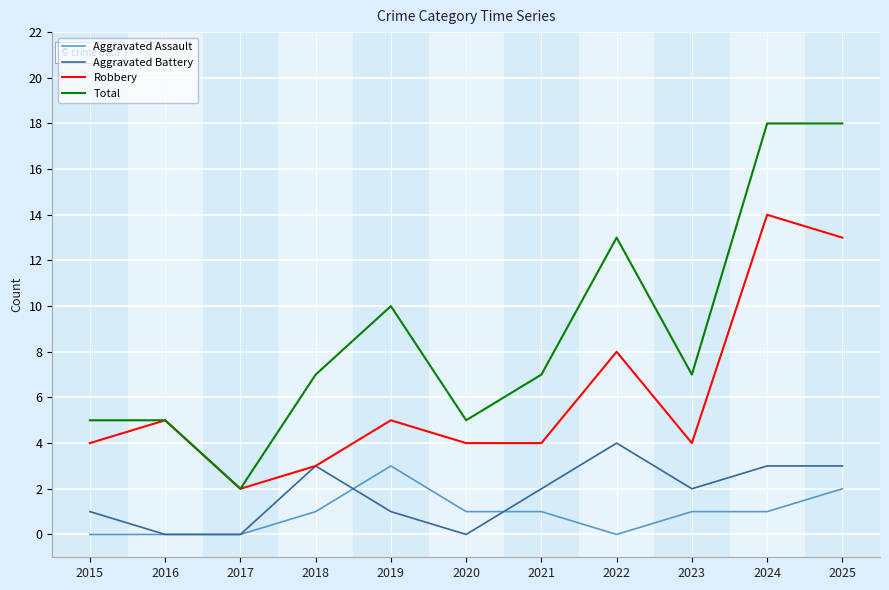

Which series has the largest total across all categories?

Total